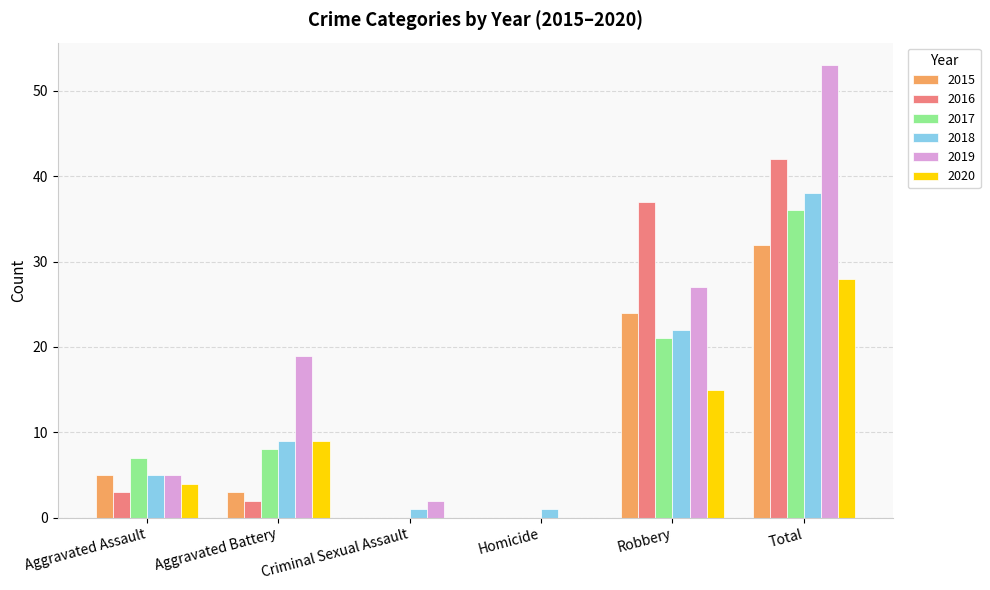

What is the maximum value shown in the chart?

53